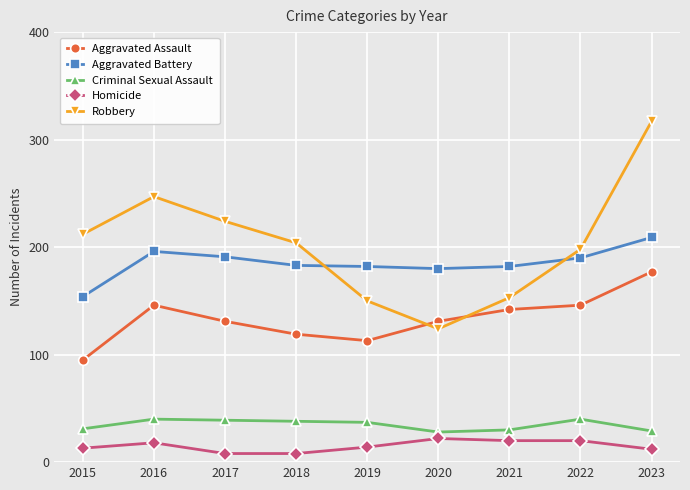

Between 2018 and 2020, which series saw the biggest shift?

Robbery